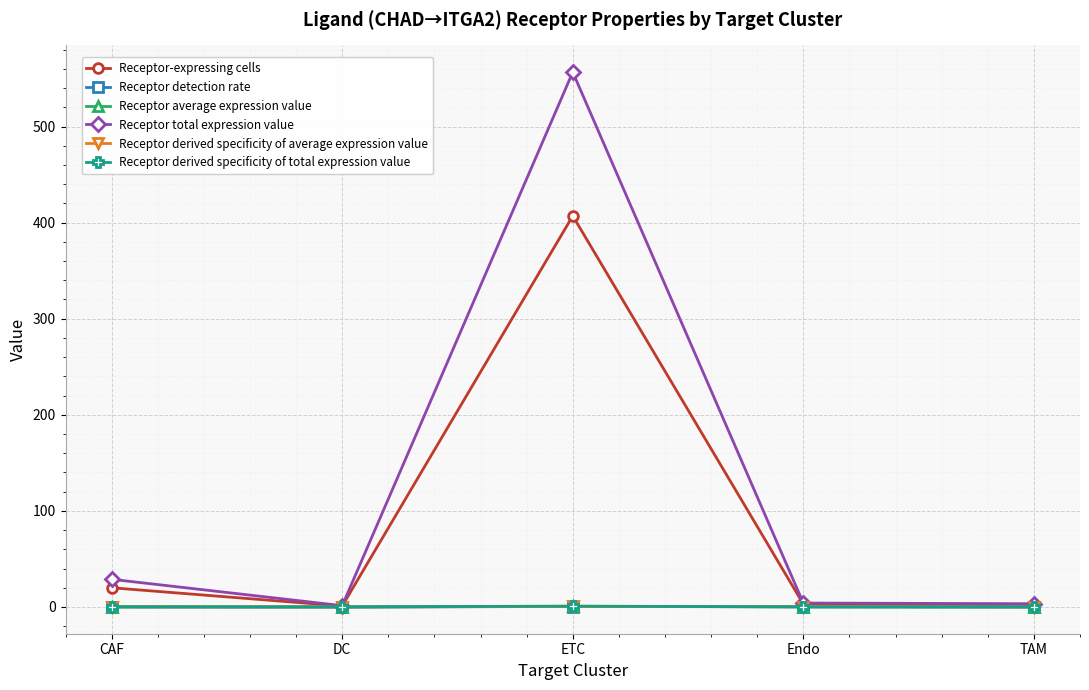

True or false: Receptor derived specificity of average expression value and Receptor detection rate cross at least once.

False